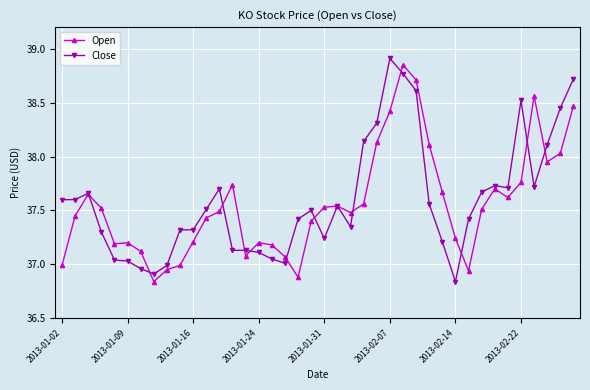

In Open, how many points are lower than both neighbors (excluding endpoints)?

8